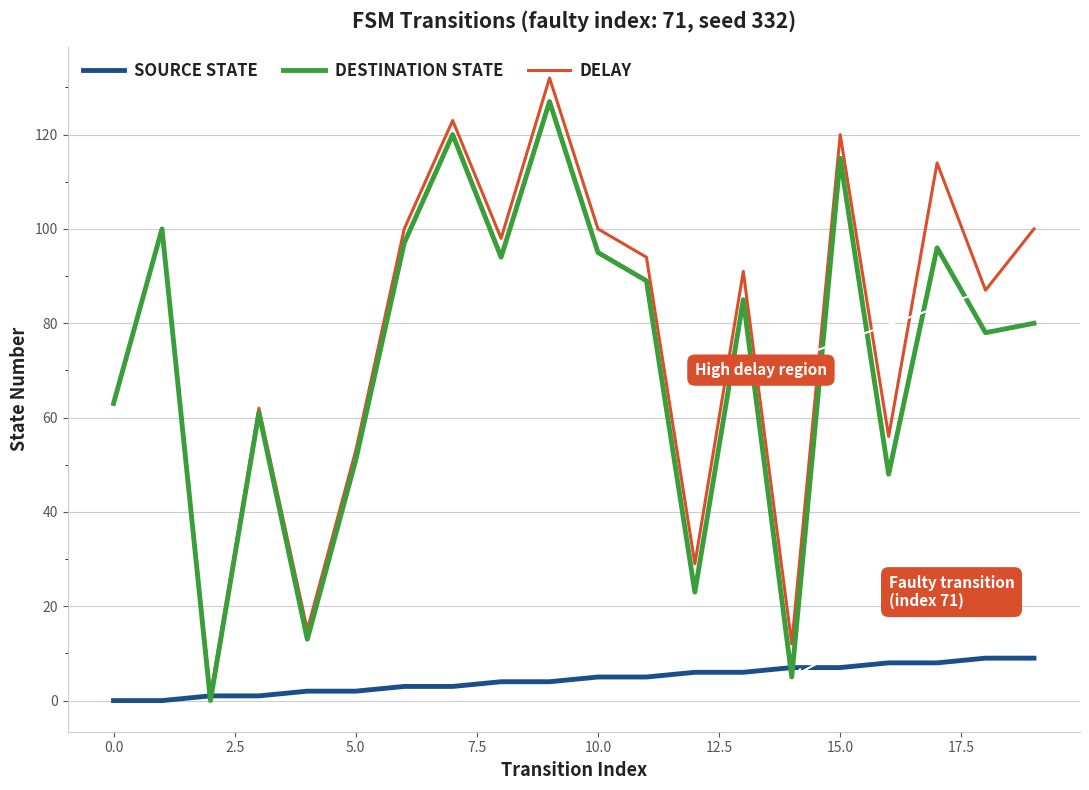

What is the maximum value shown in the chart?

132